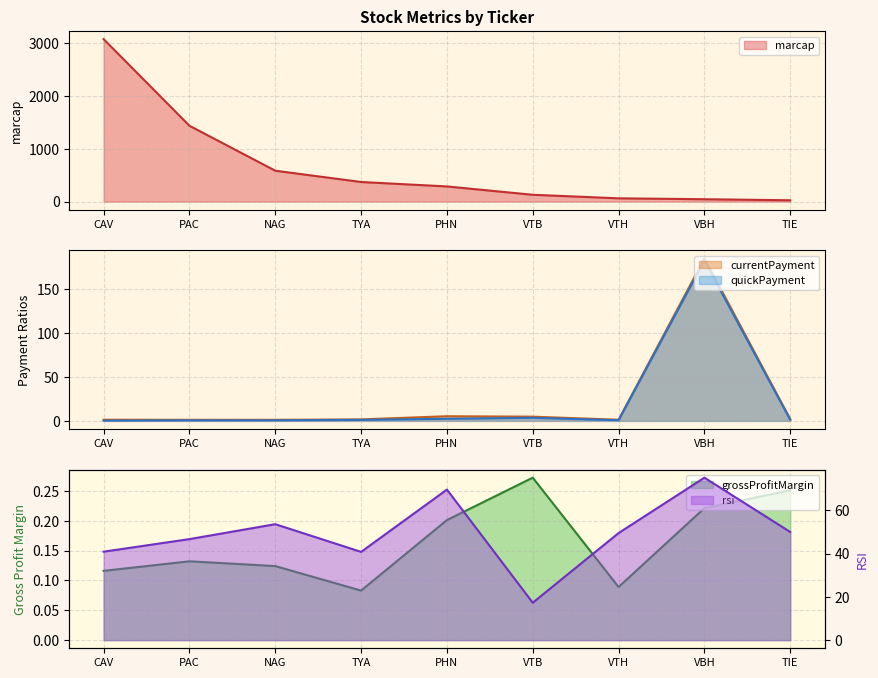

At which category is the sum across all series the highest?

CAV